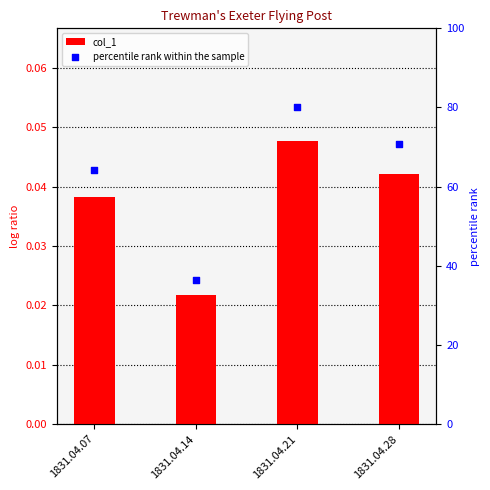

Which series contains the lowest Y value?

col_1